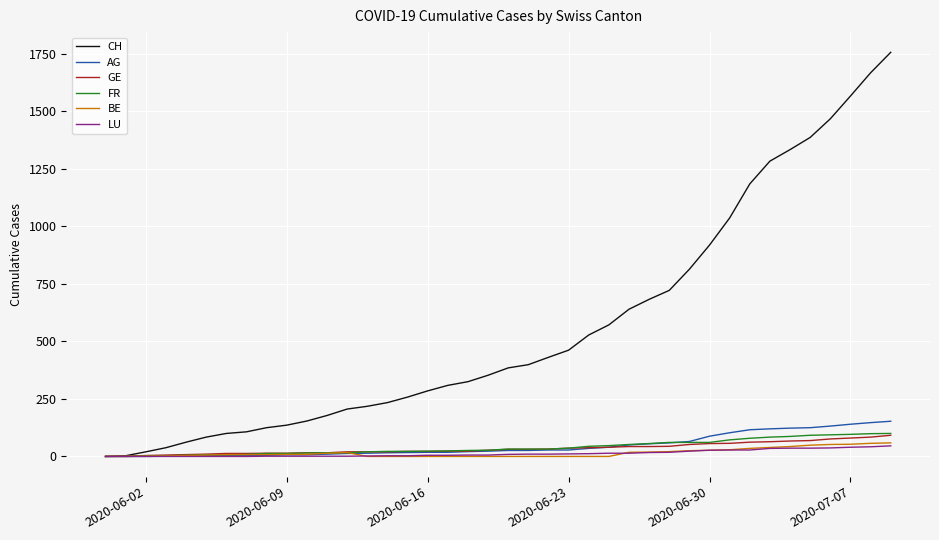

What is the maximum value shown in the chart?

1757